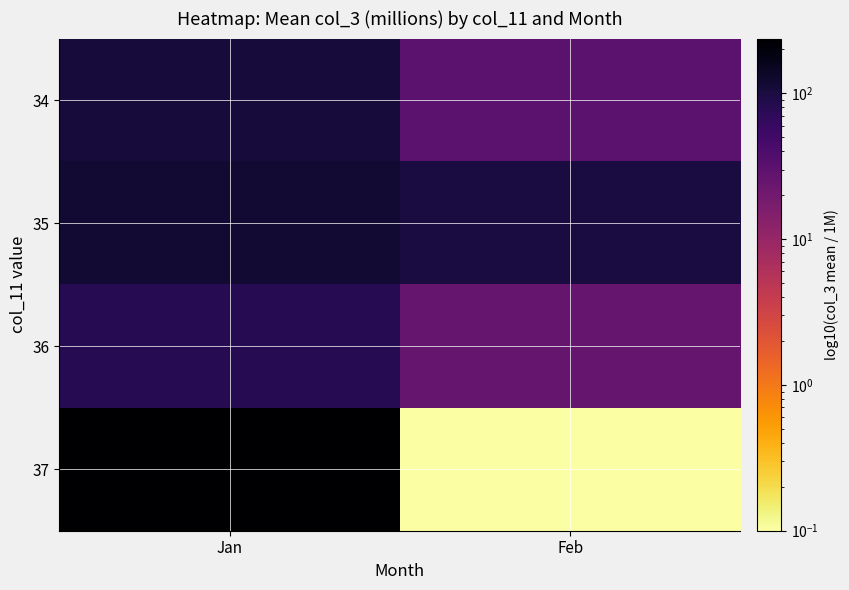

At which category is the sum across all series the highest?

Jan